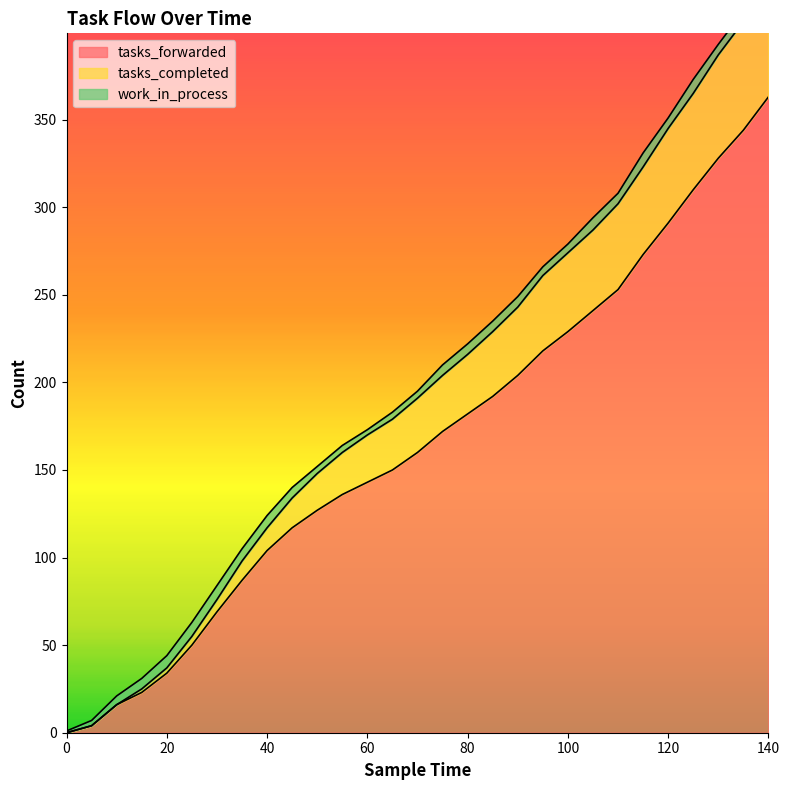

Which category has the highest value in the tasks_forwarded series?

140